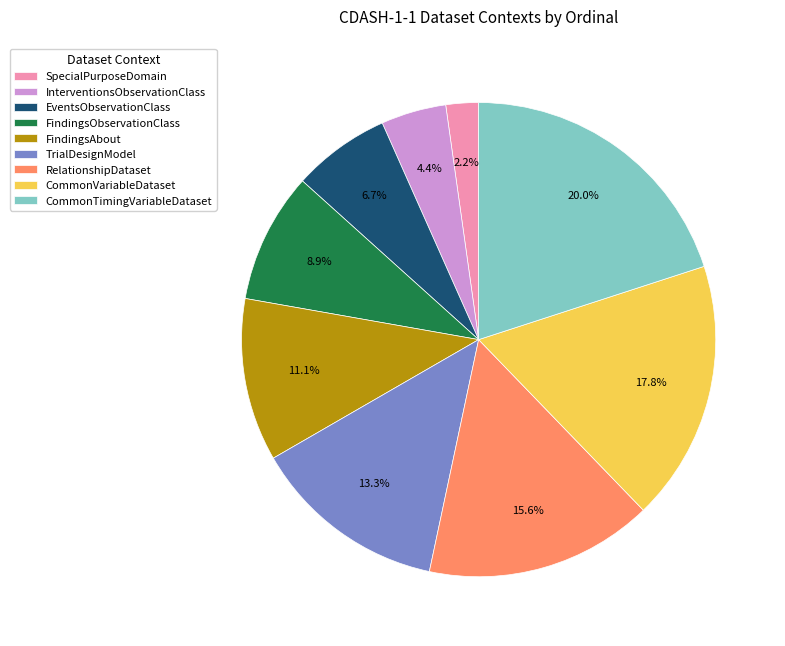

The TrialDesignModel slice represents 13% of the pie. True or false?

True